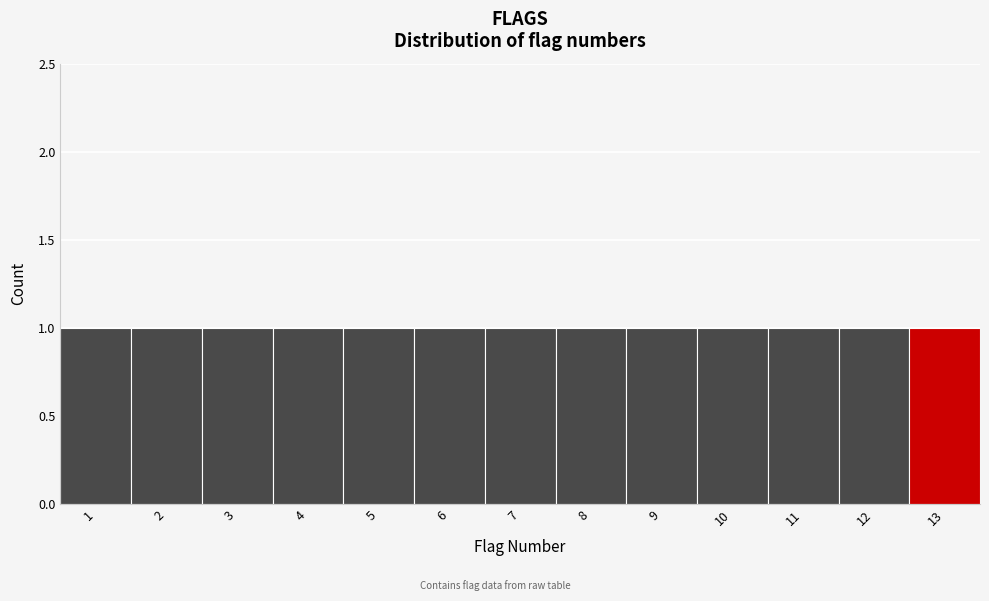

What is the height of the bar covering 1.5 to 2.5 on the x-axis? The values are not printed on the chart, so give them approximately, as read against the axis.

1